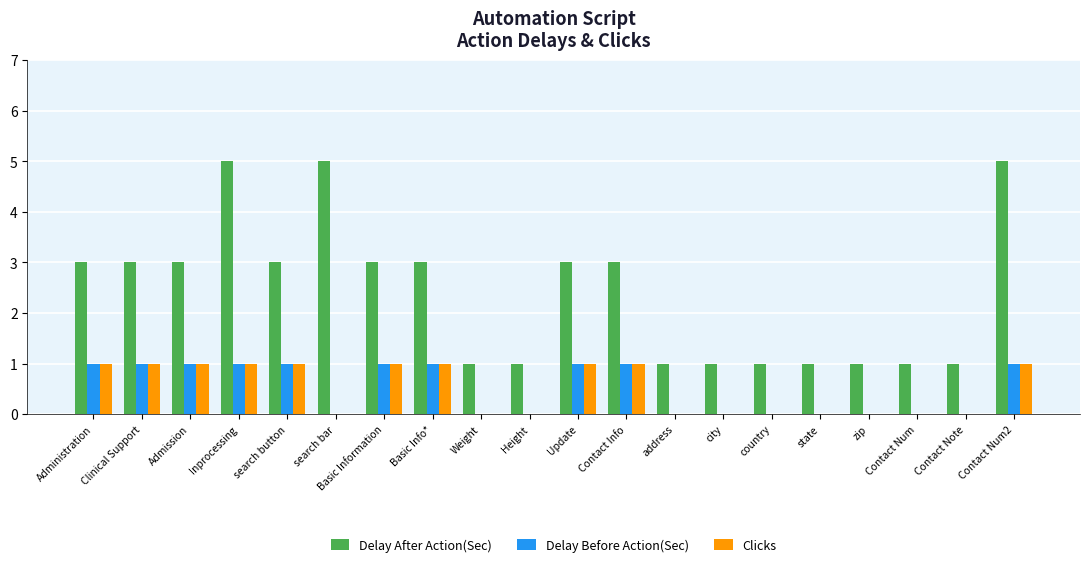

How many Clicks values are between 0 and 1?

20